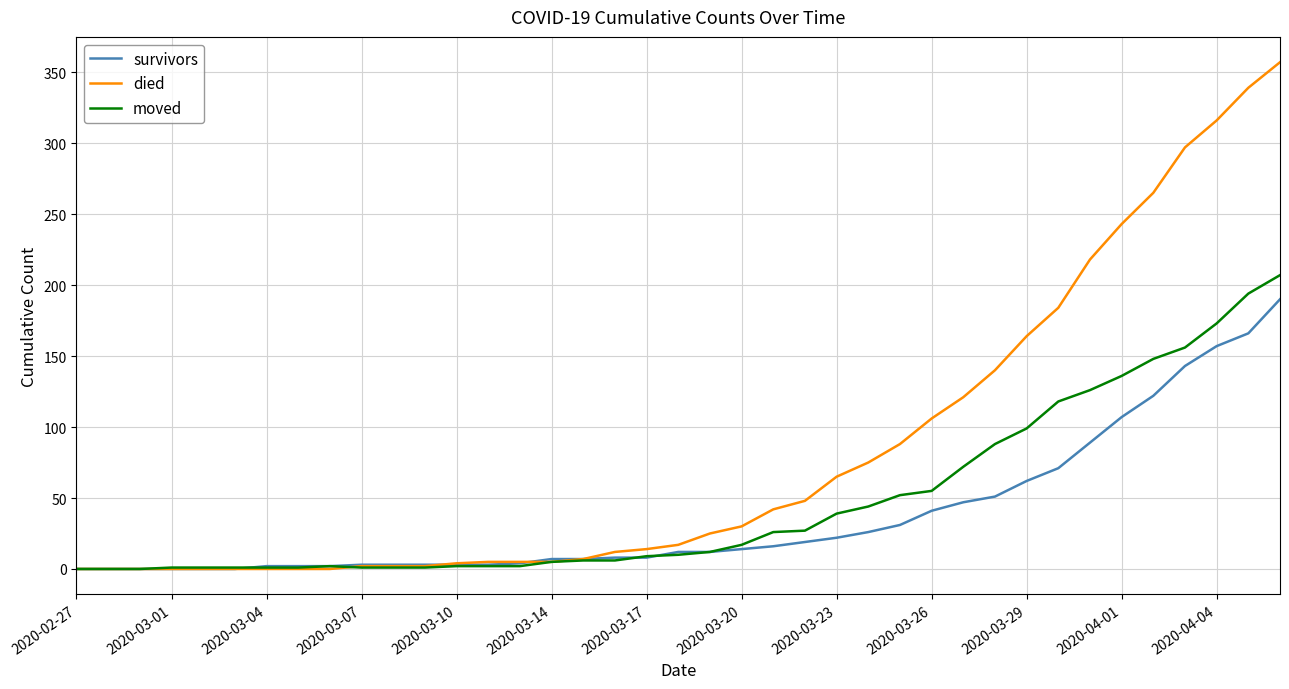

What are all the series names shown in the legend?

survivors, died, moved